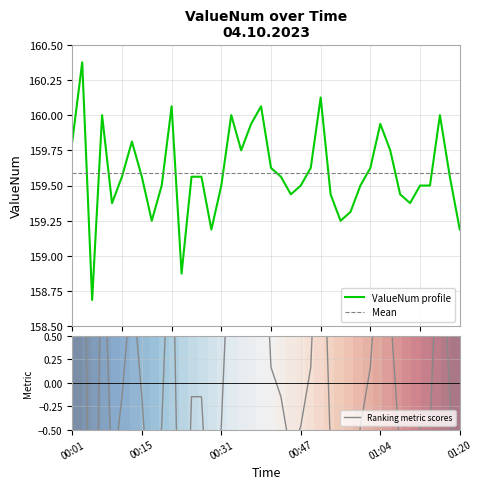

Which category has the highest value across all series?

00:03